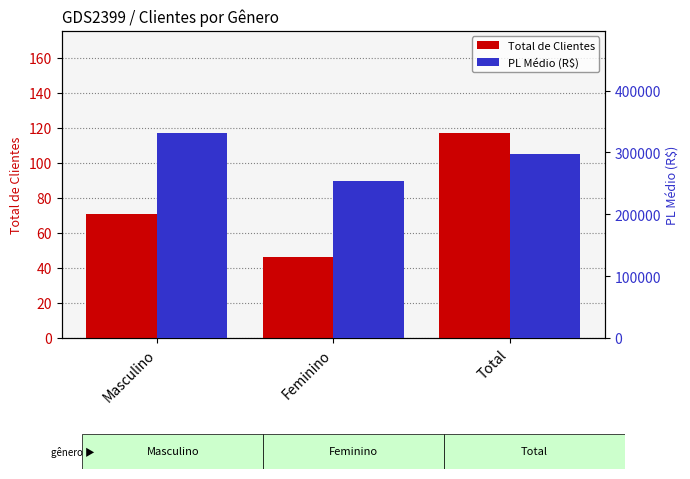

What is the label of the 1st bar from the right?

Total